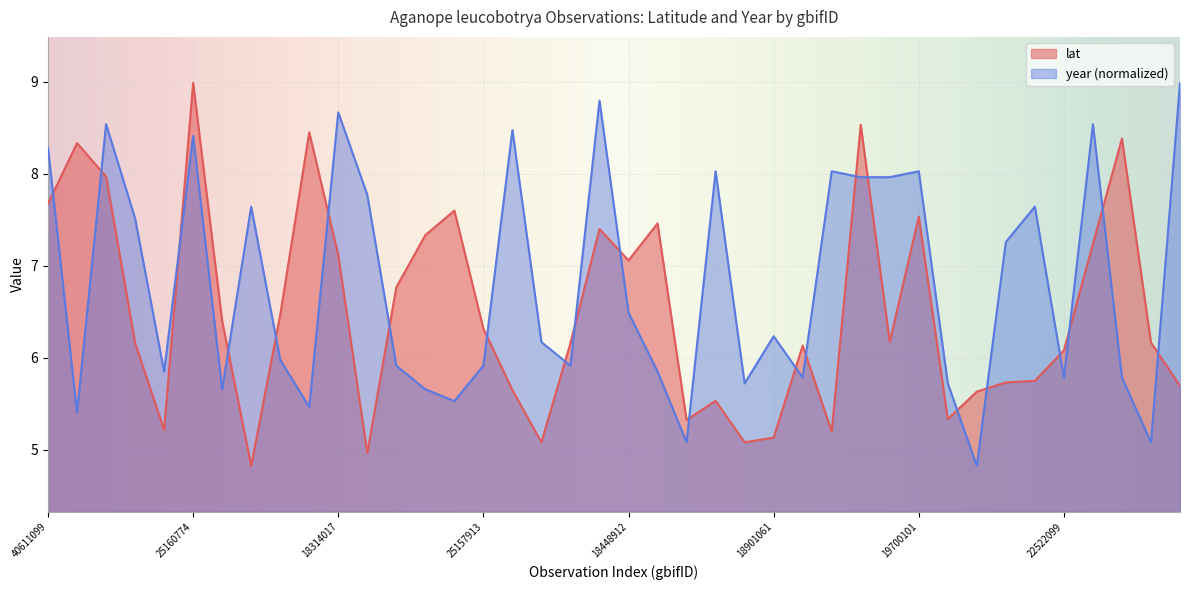

Where is the first local maximum for lat?

2515796351